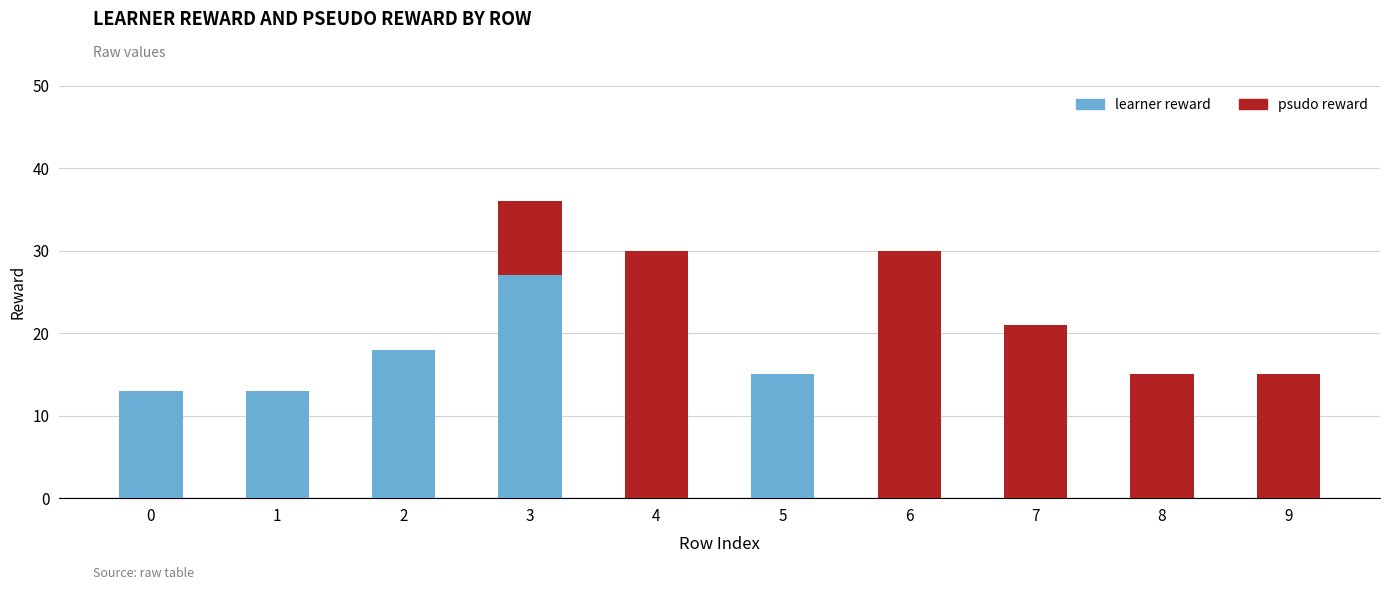

Is it true that learner reward equals 0 at 7?

True